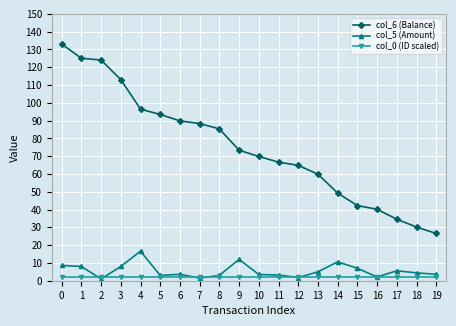

What is the minimum value for col_5 (Amount)?

1.0